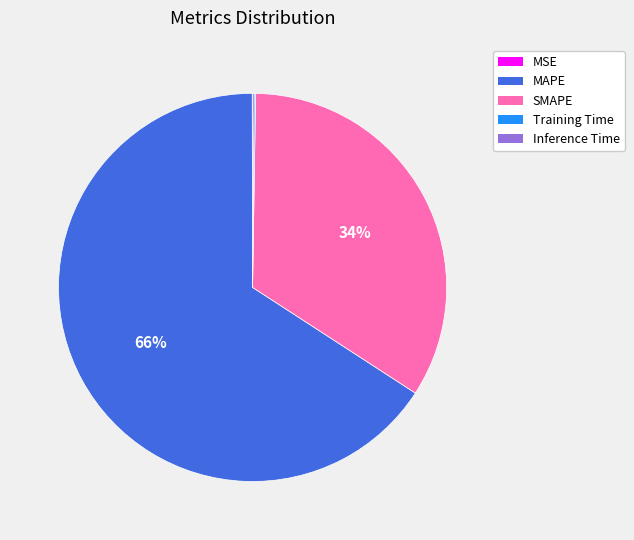

What is the largest slice in the pie chart?

MAPE